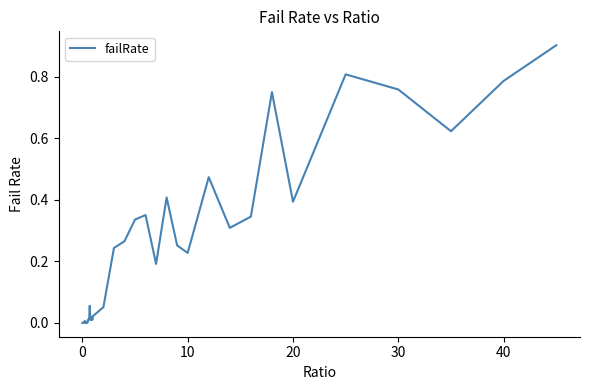

What is the greatest value displayed?

0.9